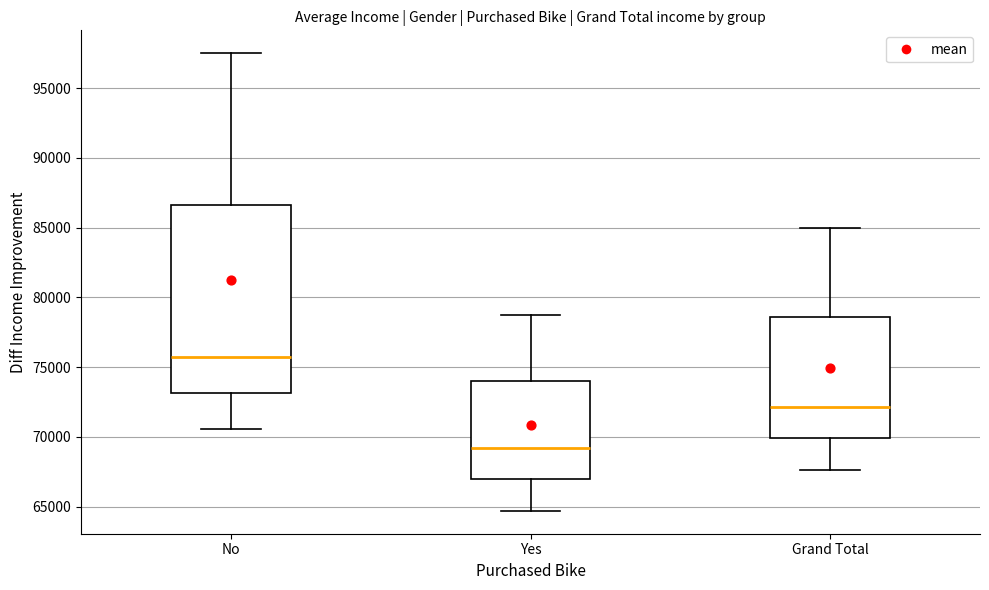

Reading left to right, read every box against the y-axis: the position of its median line, the range the box covers, and the ends of its whiskers. The values are not printed on the chart, so give them approximately, as read against the axis.

No: median 75500, box 73000 to 86500, whiskers 70500 to 97500
Yes: median 69000, box 67000 to 74000, whiskers 64500 to 79000
Grand Total: median 72000, box 70000 to 78500, whiskers 67500 to 85000